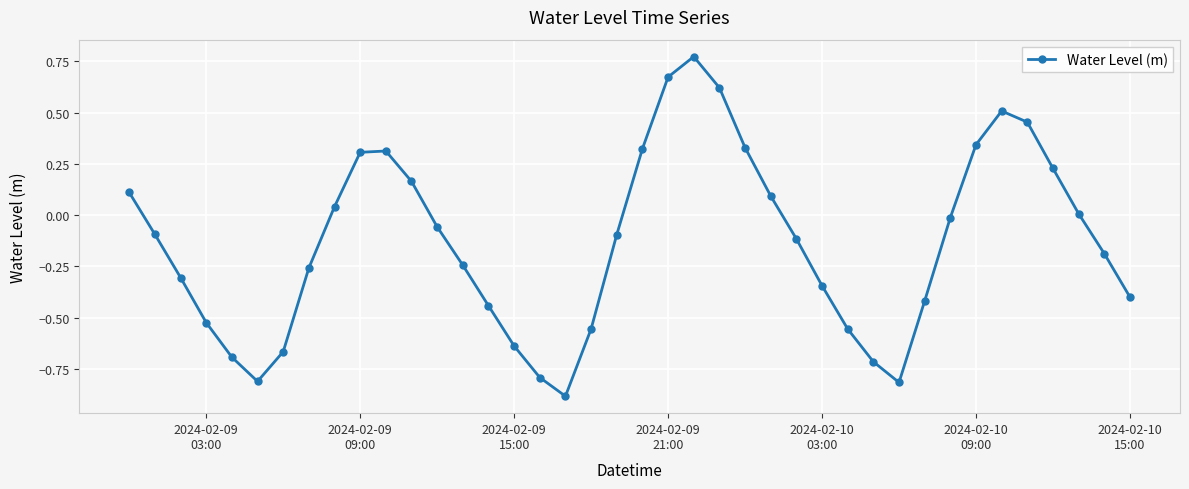

What is the minimum value shown in the chart?

-0.9